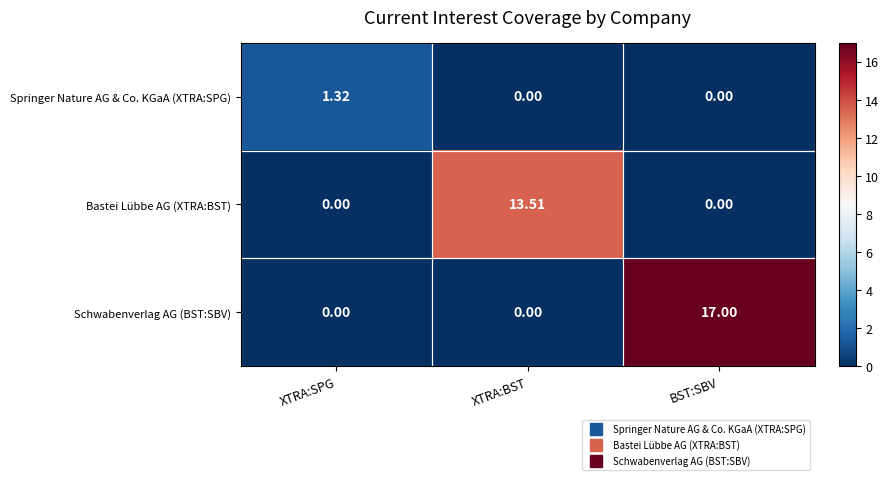

Which category has the highest value in the Schwabenverlag AG (BST:SBV) series?

BST:SBV